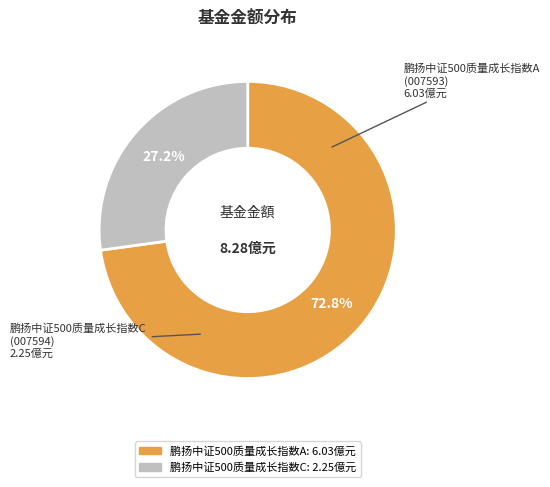

How much of the chart is everything except 鹏扬中证500质量成长指数A?

27.2%